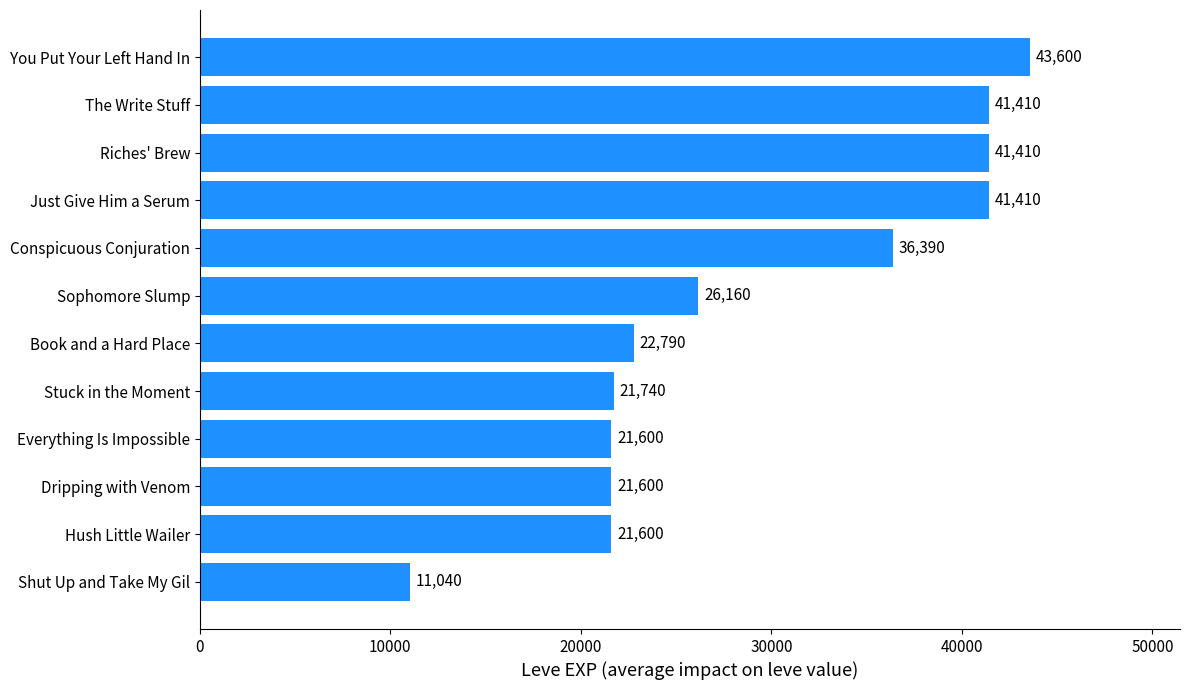

Between Everything Is Impossible and The Write Stuff, which is larger?

The Write Stuff